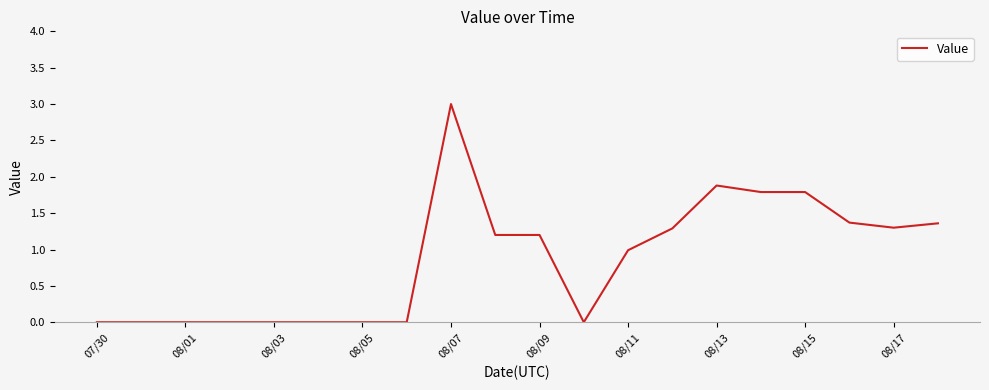

What is the greatest value displayed?

3.0